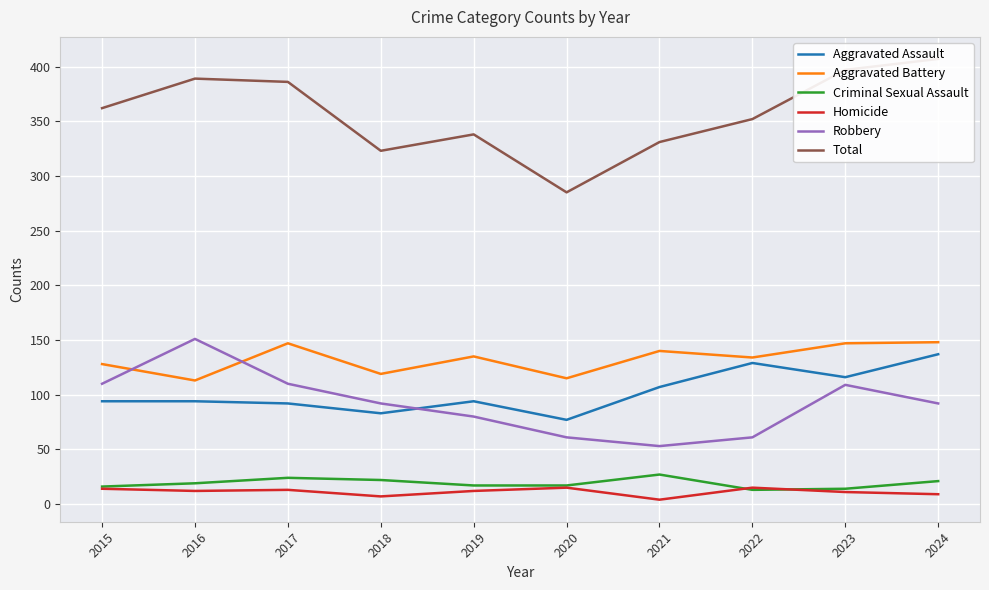

What is the total value across all series at 2017?

772